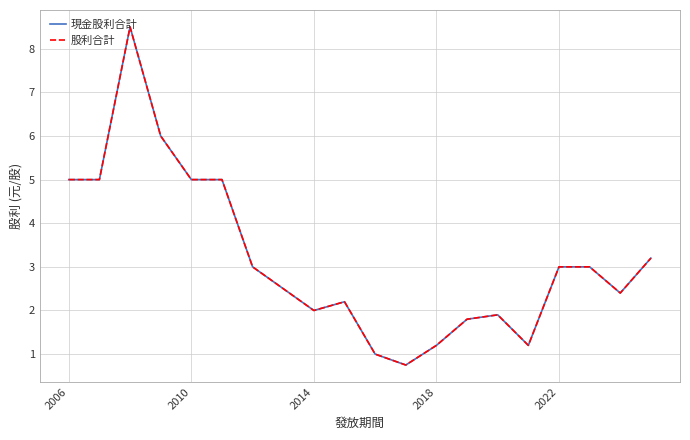

Does the chart display data point markers on the line(s)?

No